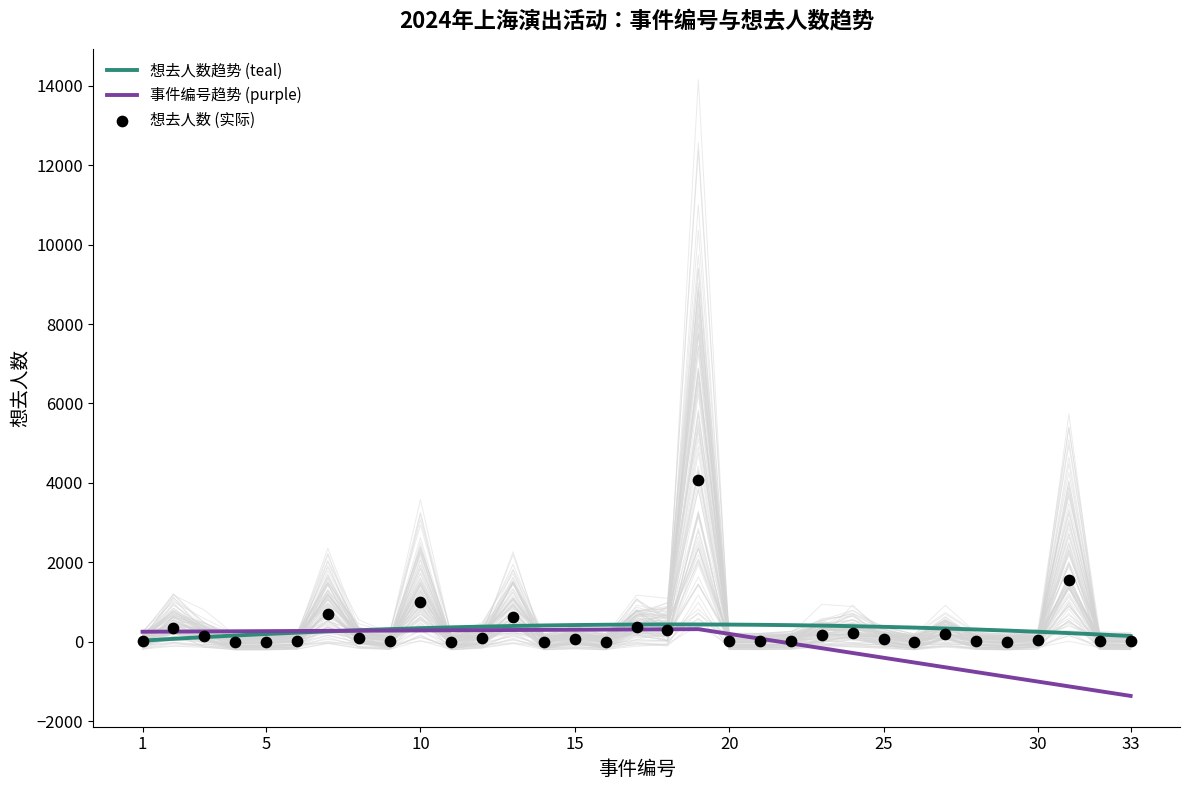

What is the highest value of the 想去人数趋势 (teal) series?

440.7